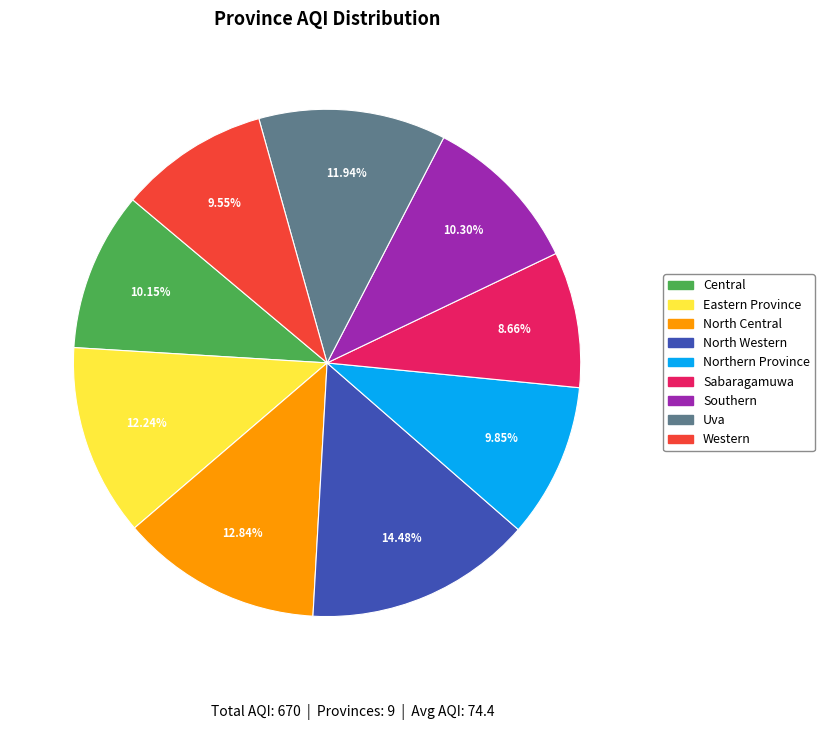

Is the sum of Eastern Province and North Central greater than half?

No